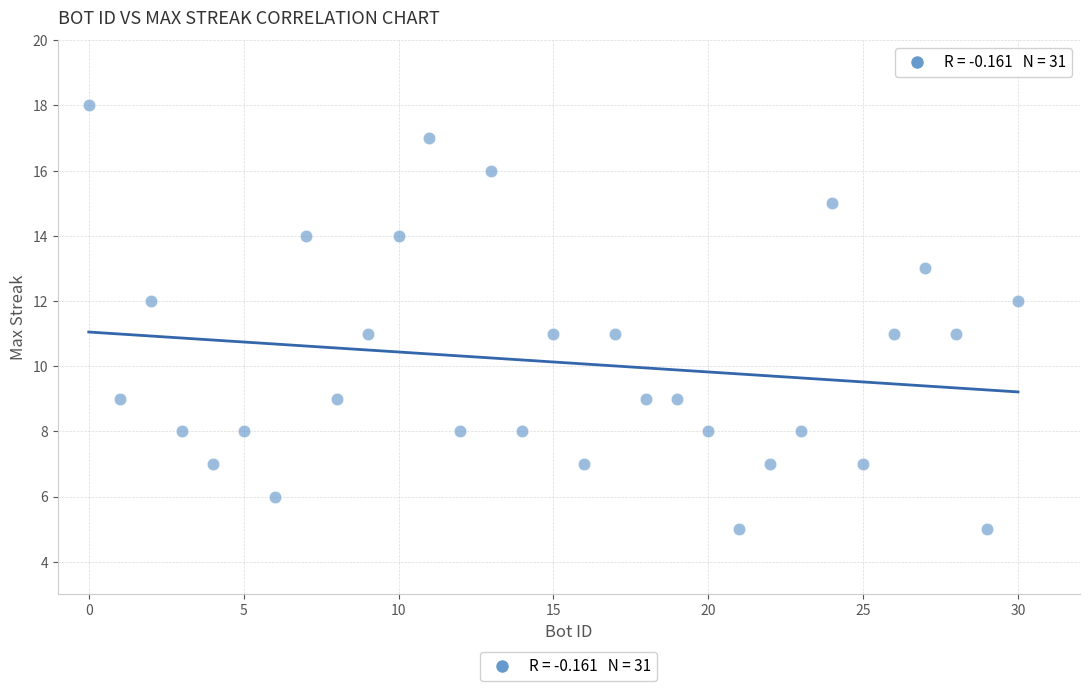

What is the range of X values (max minus min)?

30